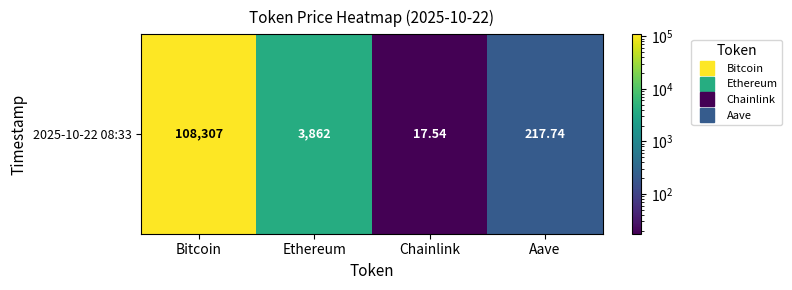

The chart shows a value of 17.5 at Chainlink. True or false?

True